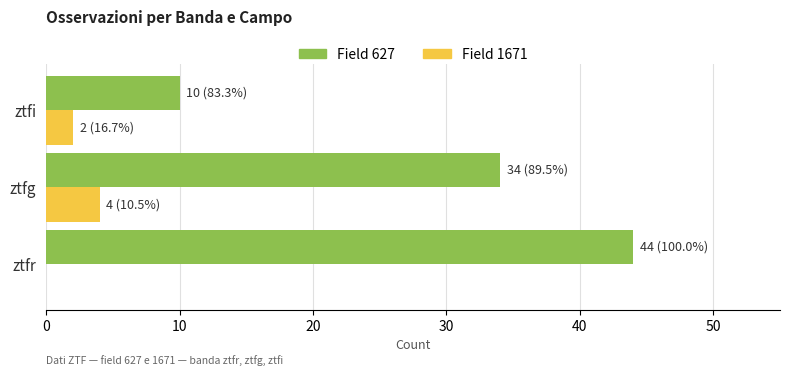

What is the total value across all series at ztfr?

44